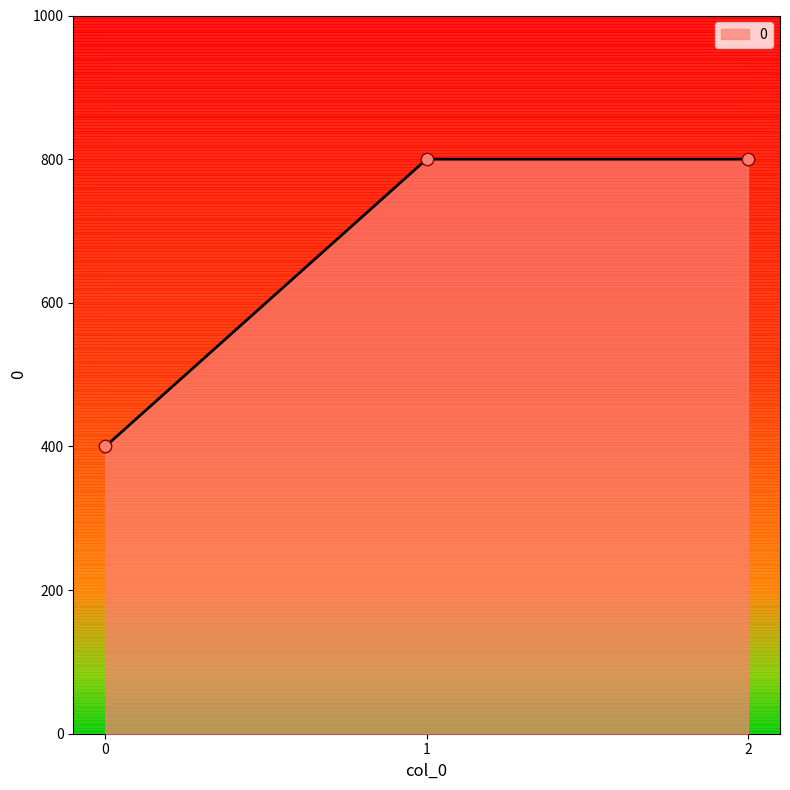

Approximately how many times larger is the value at 0 compared to 2?

0.5